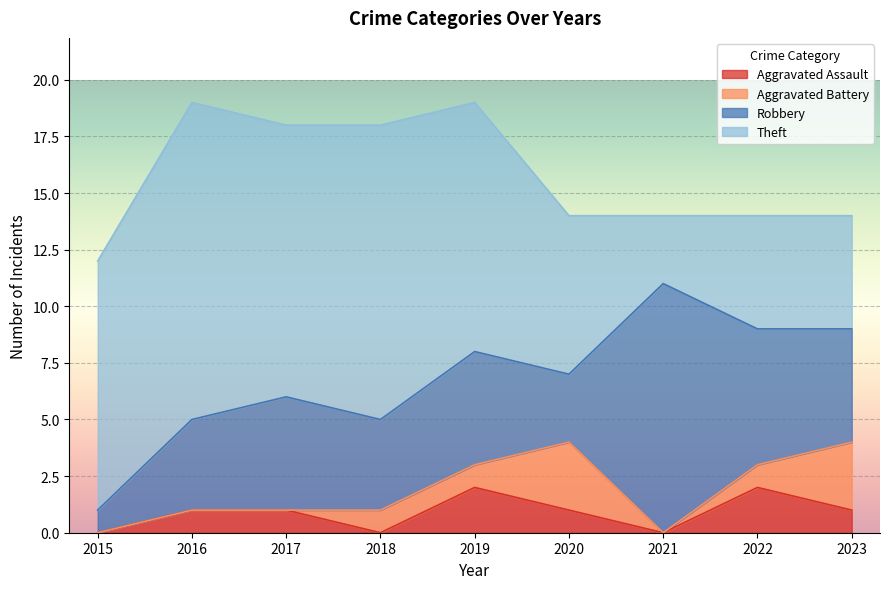

What is the maximum value shown in the chart?

14